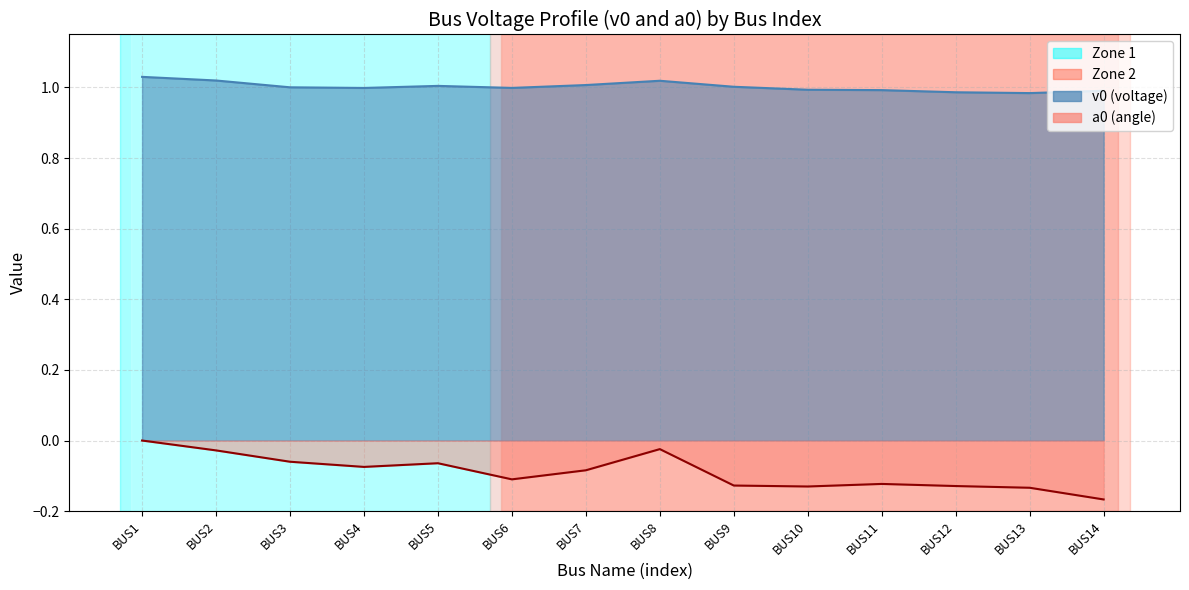

What is the lowest value of the a0 series?

-0.2